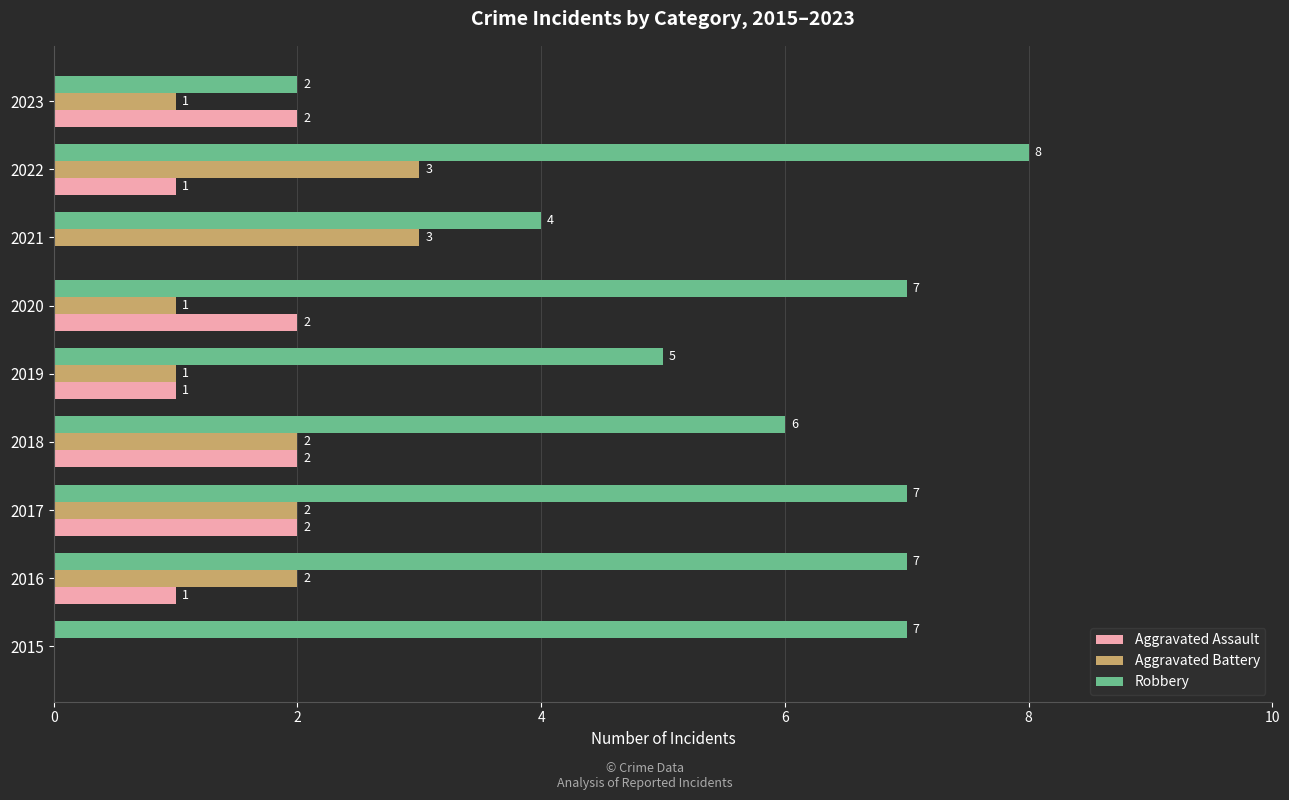

What is the sum of the Aggravated Battery values at 2021 and 2023?

4